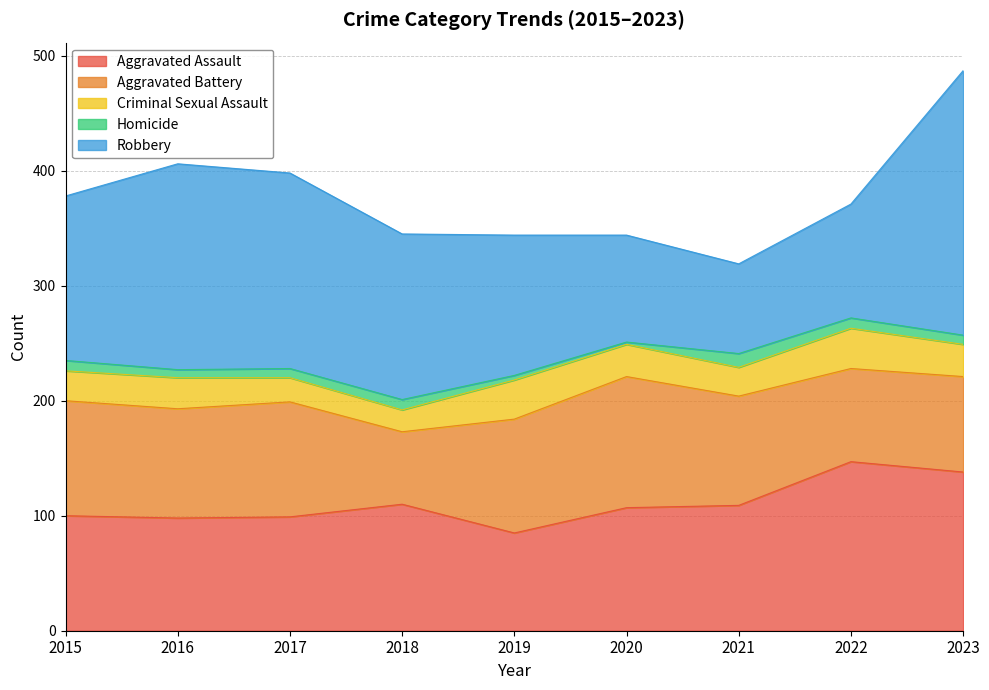

Rank the categories by Aggravated Battery value from lowest to highest.

2018, 2022, 2023, 2016, 2021, 2019, 2015, 2017, 2020